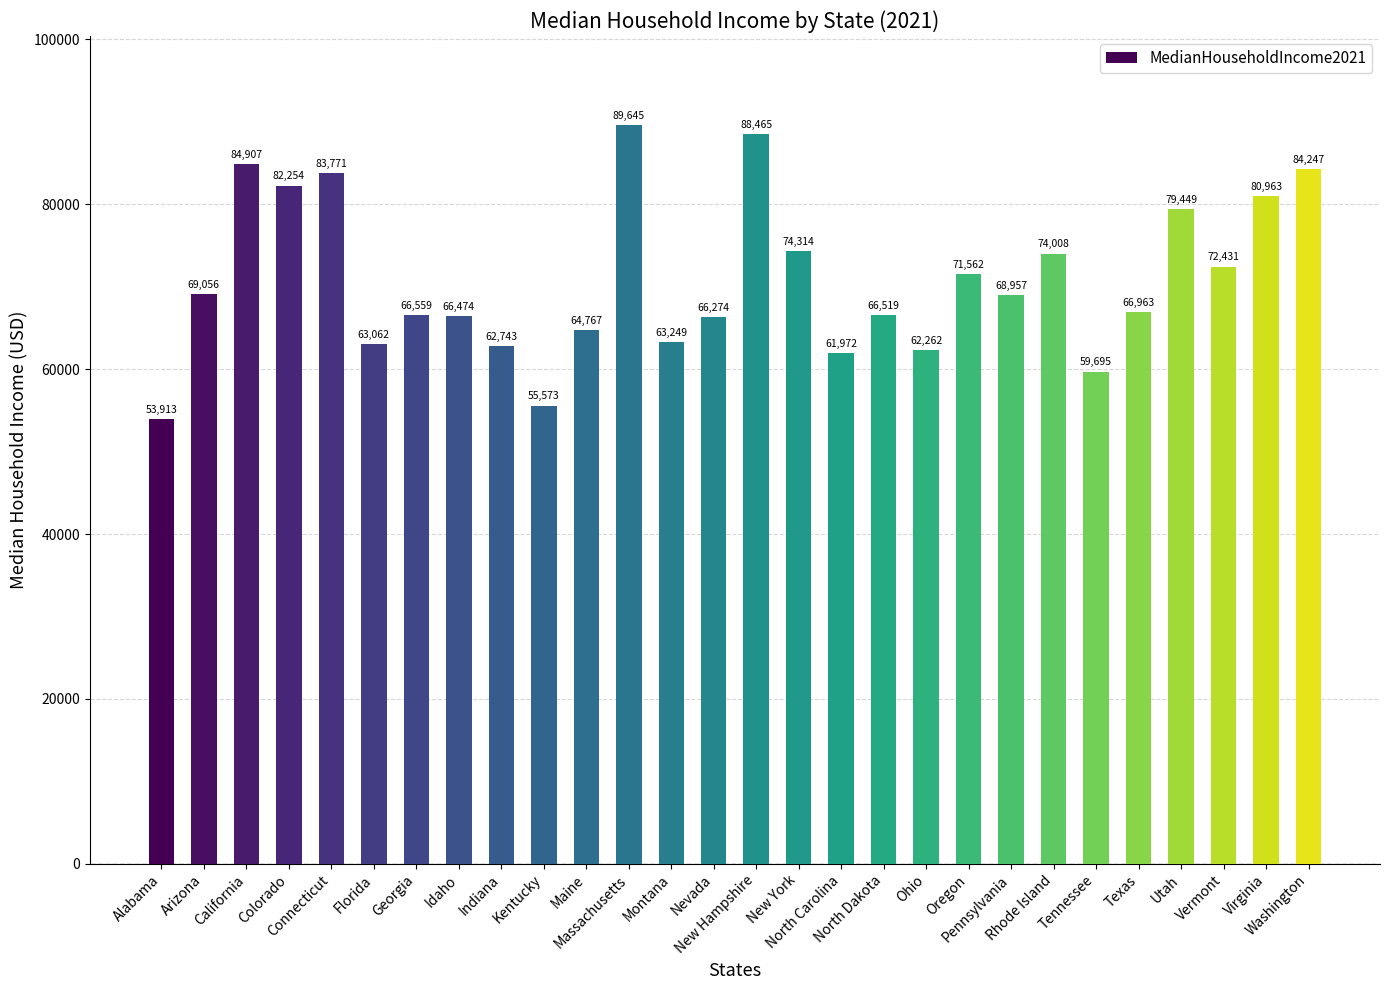

Rank the categories by value from lowest to highest.

Alabama, Kentucky, Tennessee, North Carolina, Ohio, Indiana, Florida, Montana, Maine, Nevada, Idaho, North Dakota, Georgia, Texas, Pennsylvania, Arizona, Oregon, Vermont, Rhode Island, New York, Utah, Virginia, Colorado, Connecticut, Washington, California, New Hampshire, Massachusetts